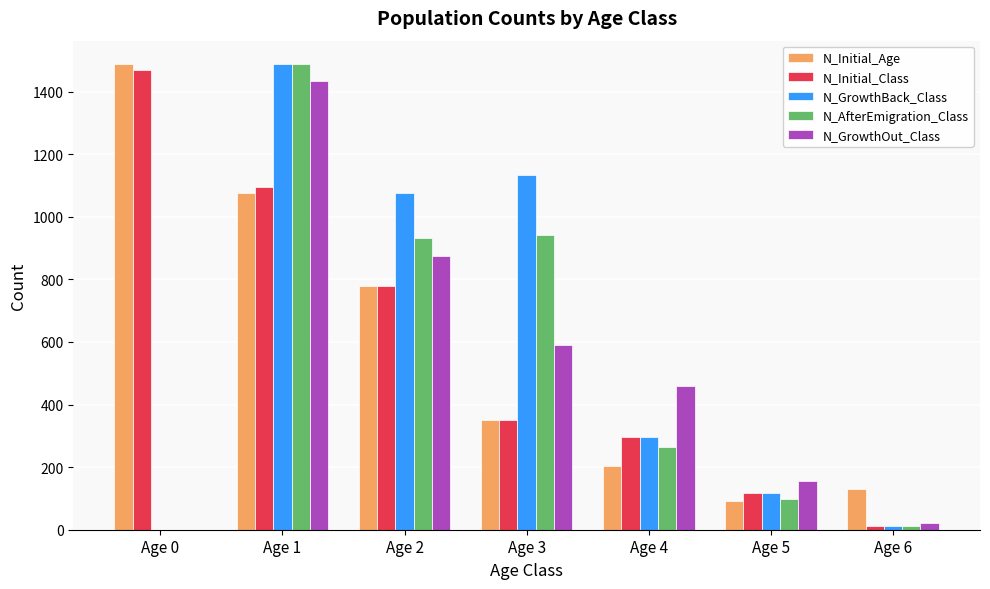

Between Age 3 and Age 6, which series saw the biggest shift?

N_GrowthBack_Class